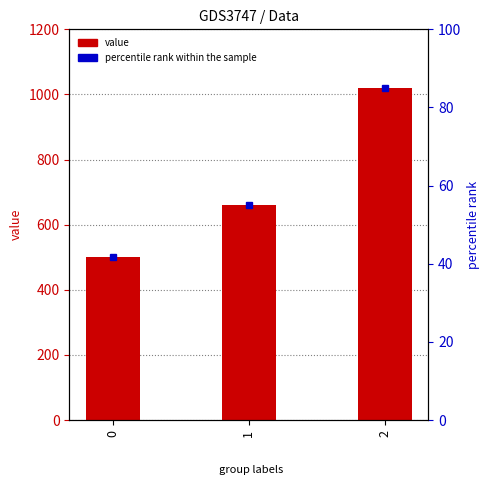

What is the smallest value displayed?

500